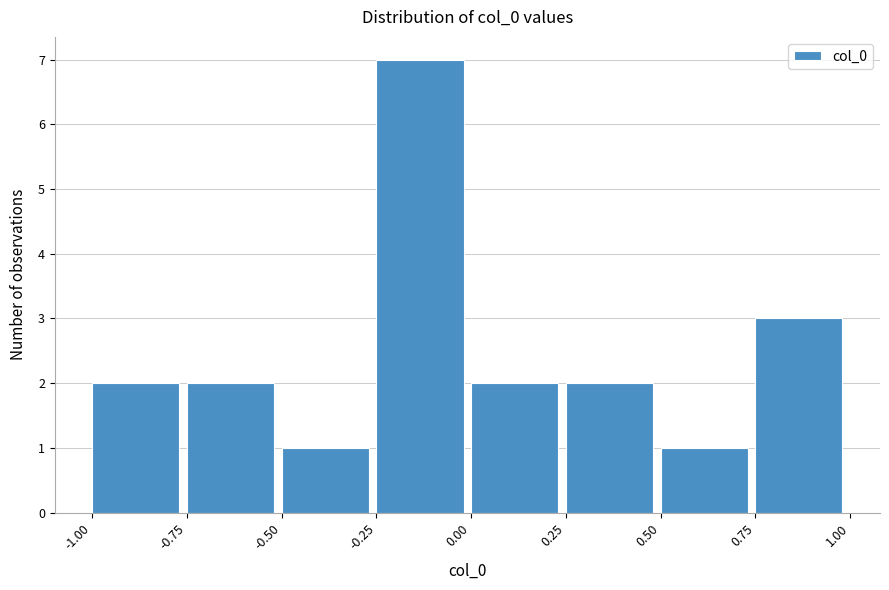

Reading left to right, transcribe this chart: for each bar, give the range it covers on the x-axis and its height. The values are not printed on the chart, so give them approximately, as read against the axis.

-1.00 to -0.75: 2
-0.75 to -0.50: 2
-0.50 to -0.25: 1
-0.25 to 0.00: 7
0.00 to 0.25: 2
0.25 to 0.50: 2
0.50 to 0.75: 1
0.75 to 1.00: 3